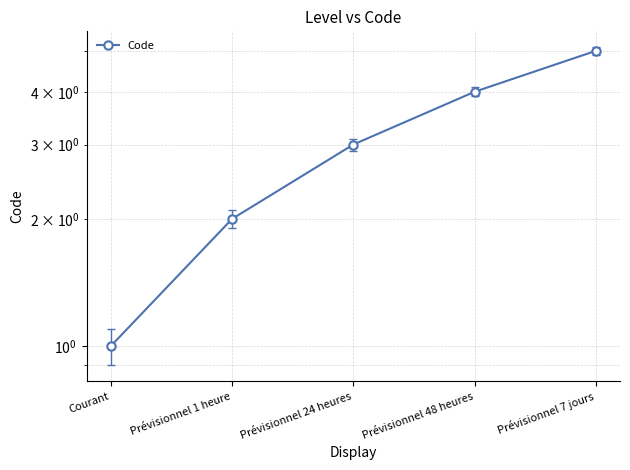

At which label is the value closest to 3?

Prévisionnel 24 heures